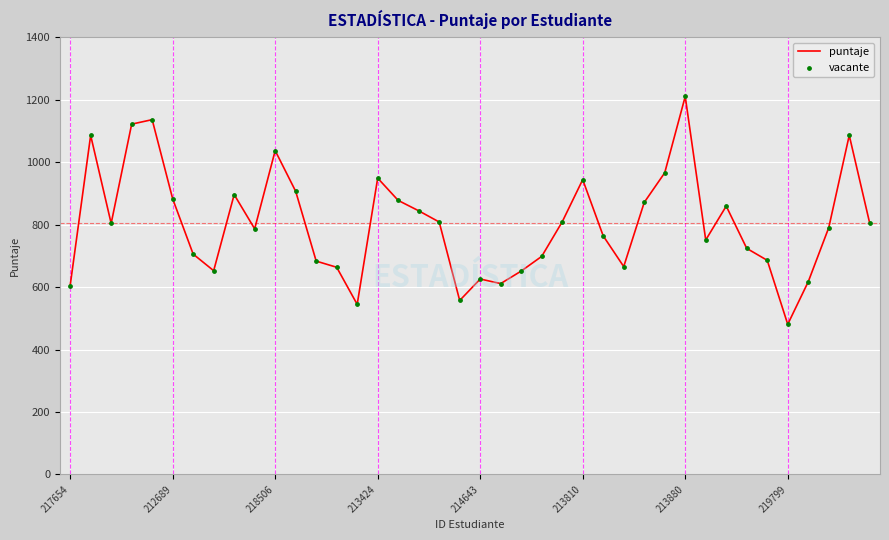

What is the maximum value shown in the chart?

1210.4